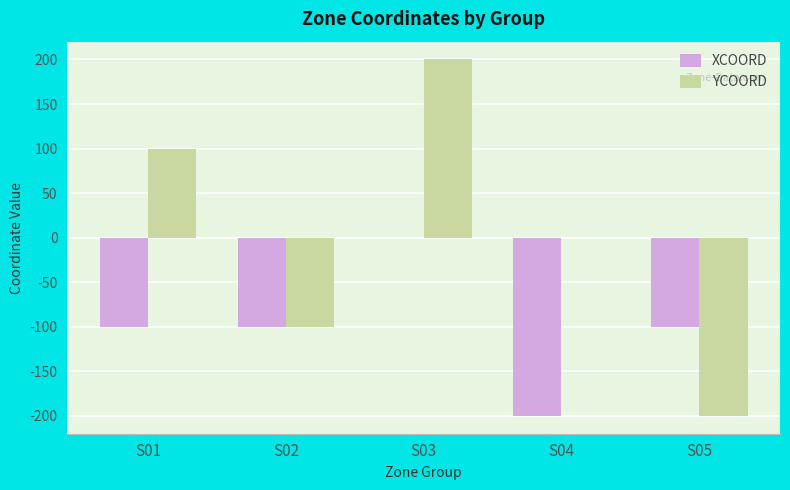

Which category has the highest value across all series?

S03